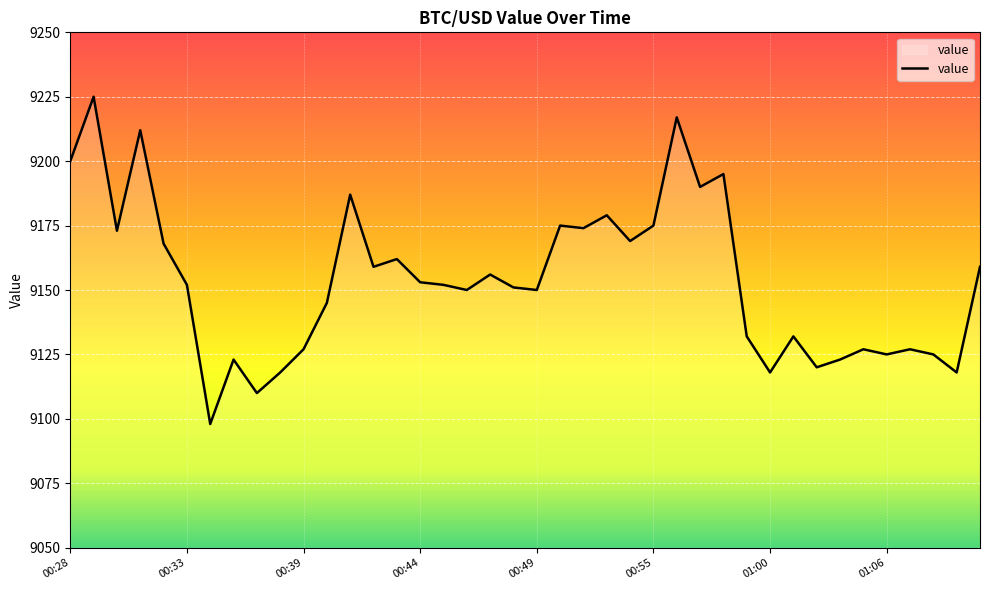

What is the difference between the maximum and minimum values?

127